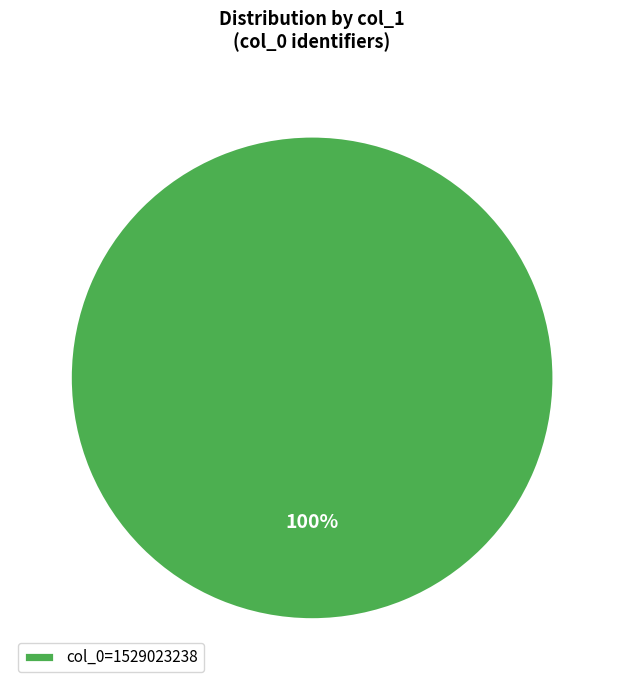

Which slice represents more than half of the pie?

col_0=1529023238